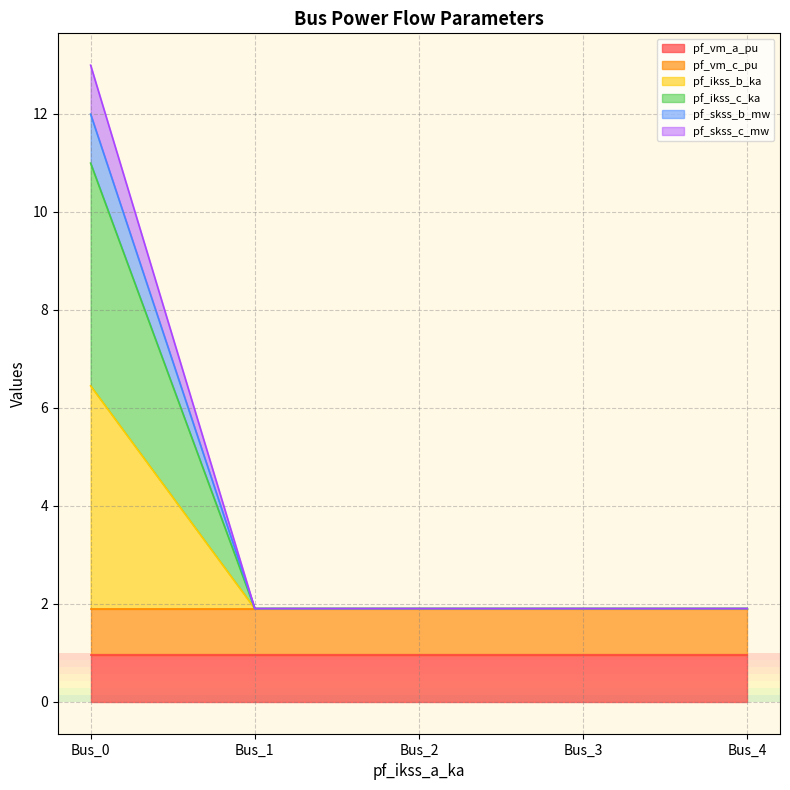

Is the value of pf_skss_c_mw at Bus_0 greater than the value of pf_ikss_b_ka at Bus_2?

Yes